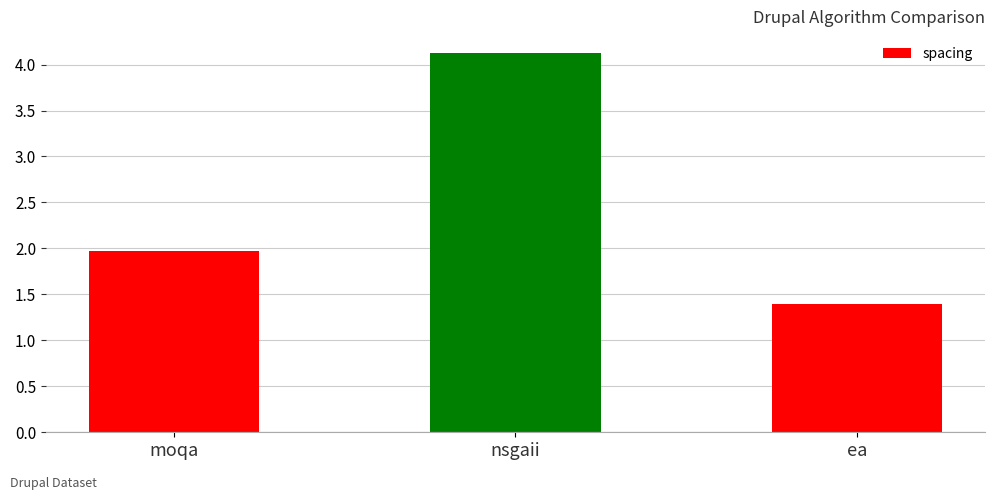

What is the maximum value shown in the chart?

4.1